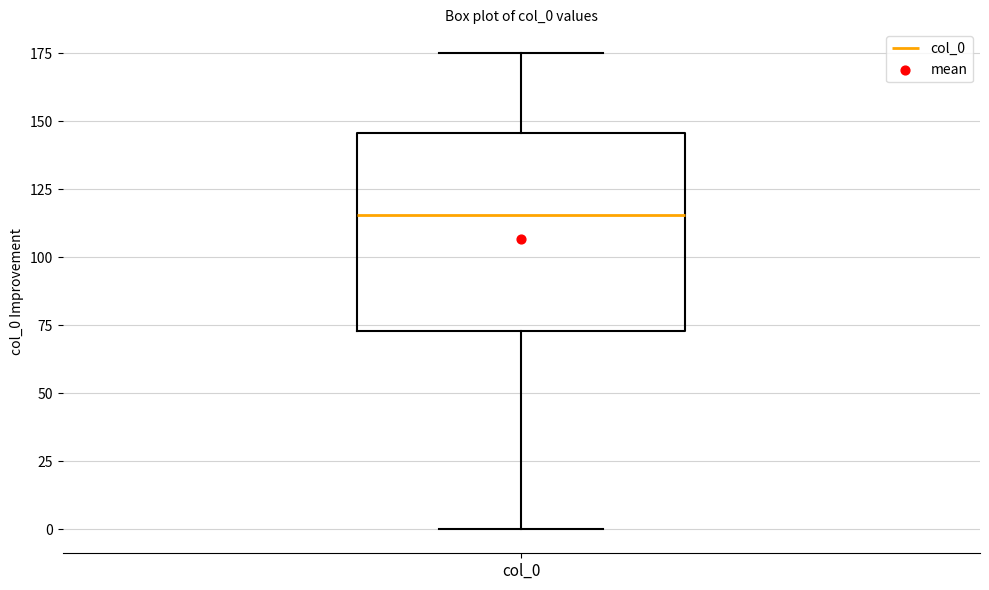

Where does the upper whisker of the box for col_0 end on the y-axis? The values are not printed on the chart, so give them approximately, as read against the axis.

175